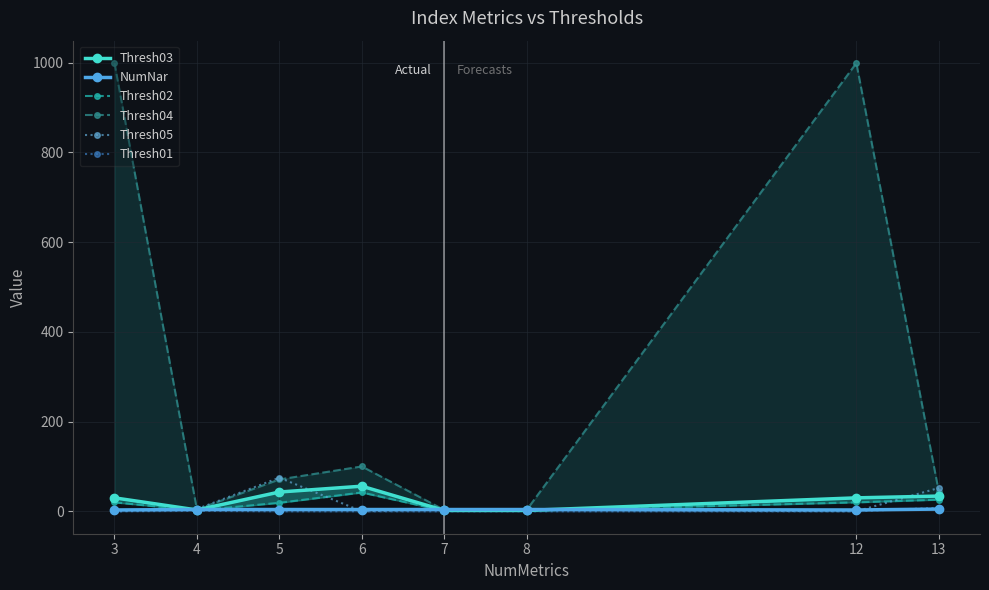

What is the difference between the Thresh01 values at 13 and 8?

8